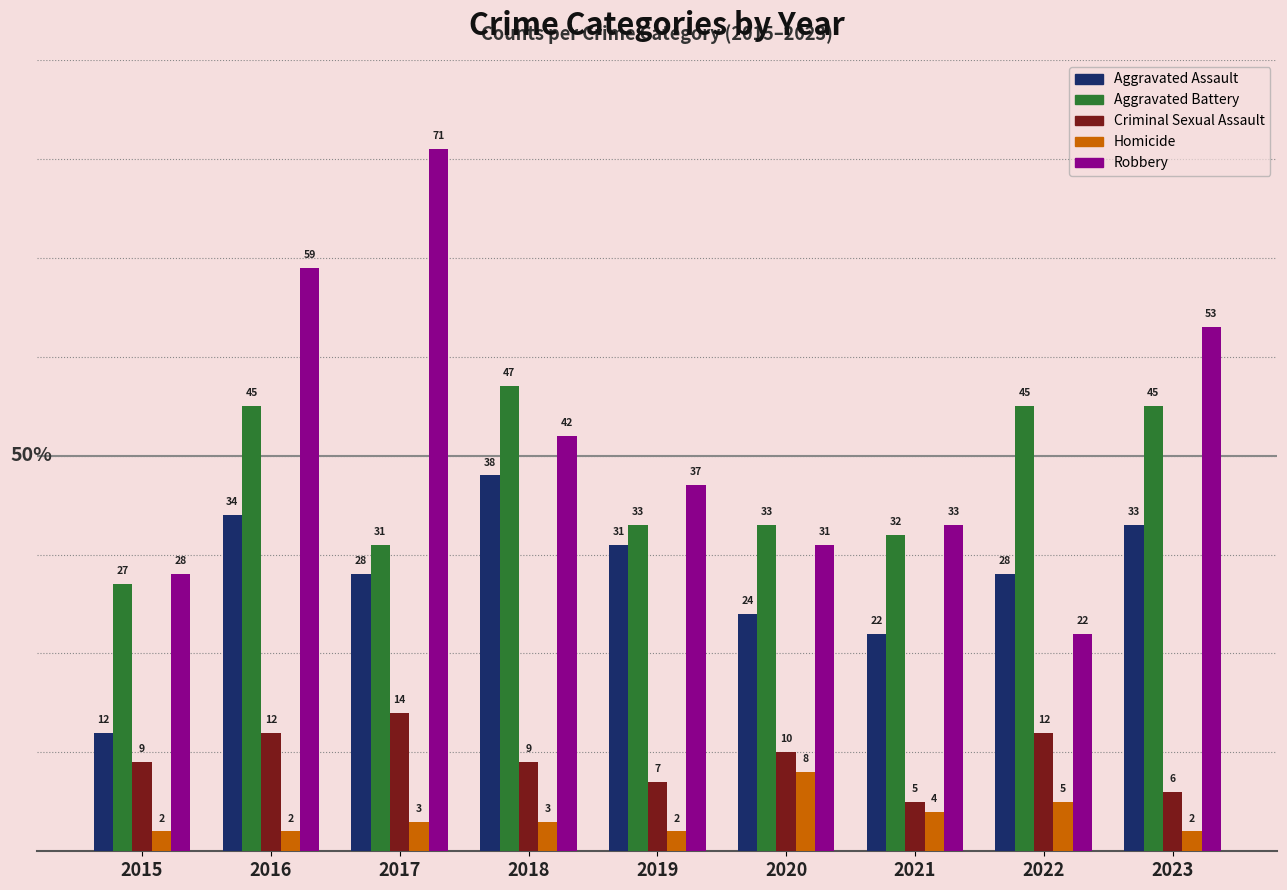

List the labels in order of Robbery value, smallest first.

2022, 2015, 2020, 2021, 2019, 2018, 2023, 2016, 2017